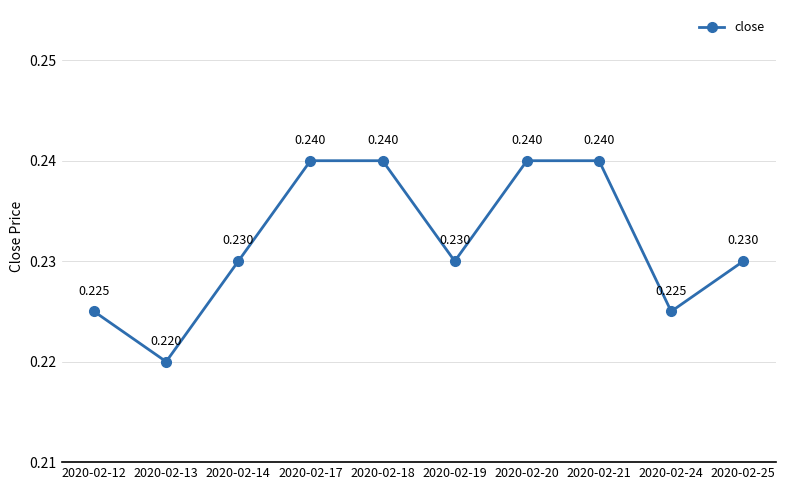

True or false: there are more than 2 points higher than both neighbors.

False